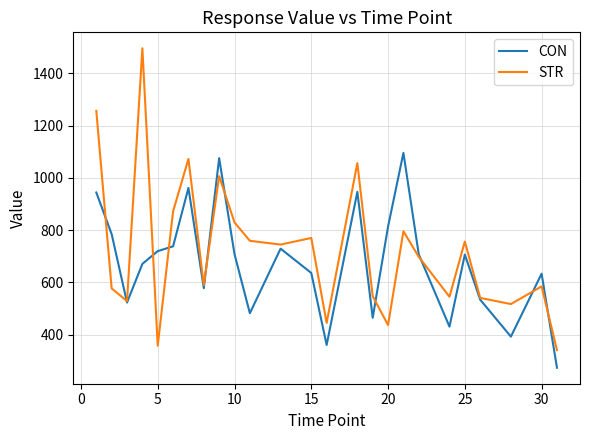

What is the highest value of the CON series?

1095.9